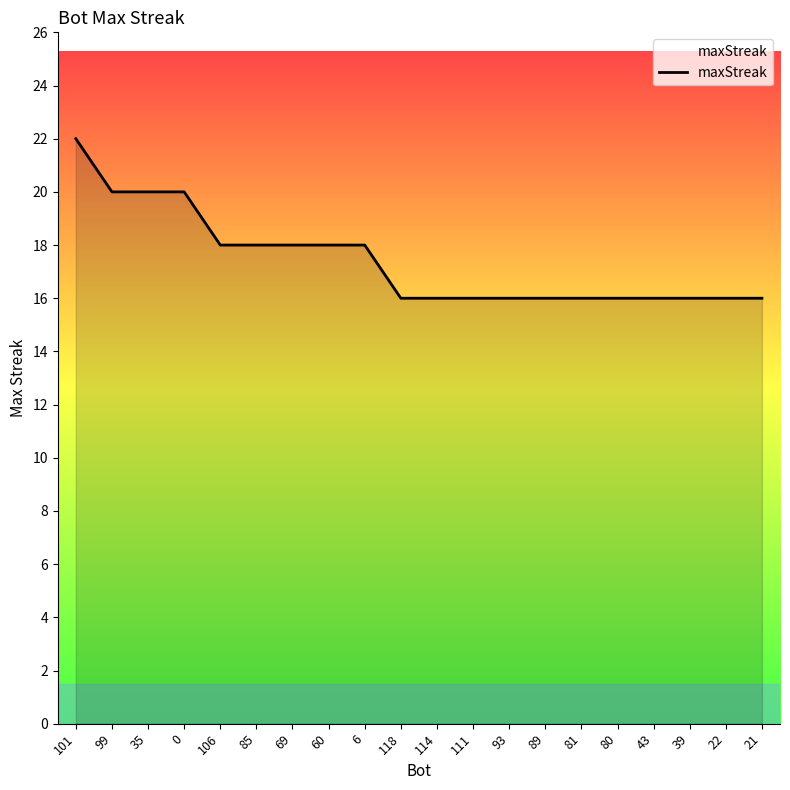

Is it true that the value at 0 is 20?

True